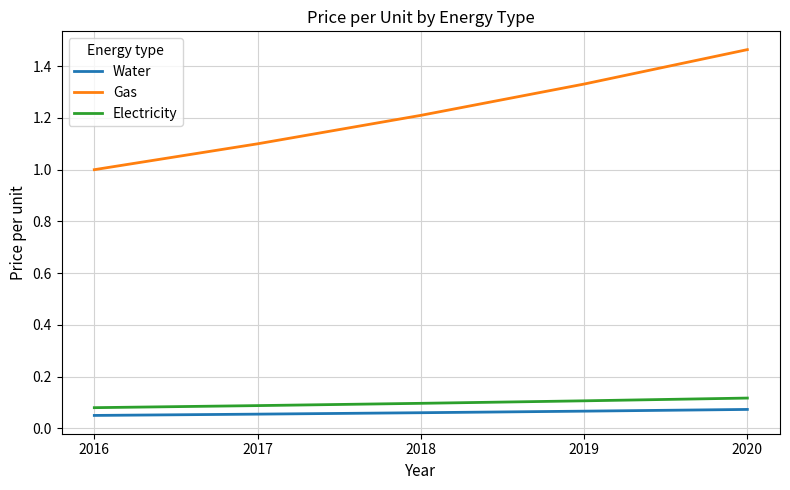

Is the value of Gas at 2018 greater than the value of Electricity at 2020?

Yes